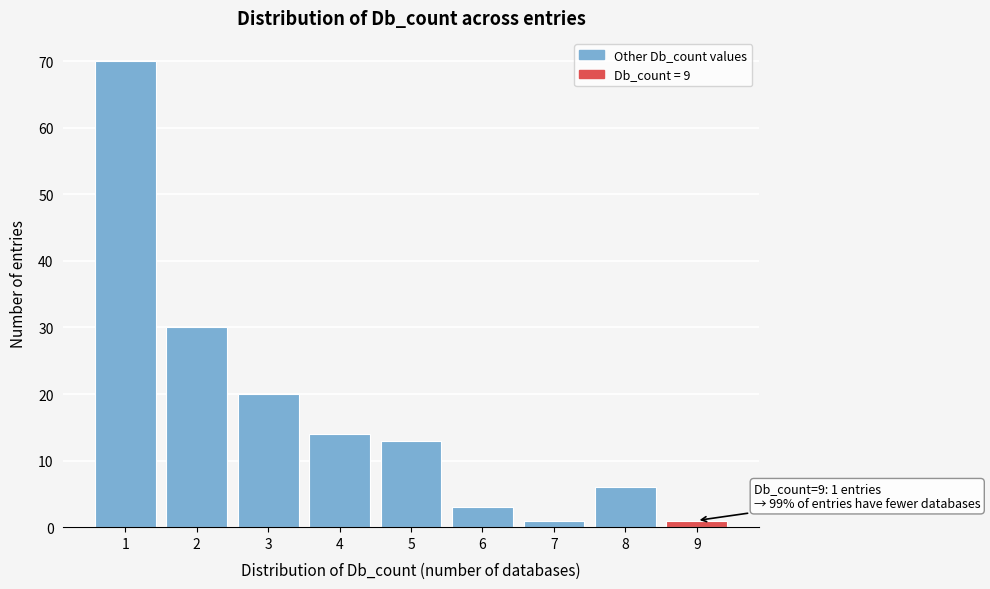

Reading left to right, list all the values displayed in this chart.

1=70	2=30	3=20	4=14	5=13	6=3	7=1	8=6	9=1